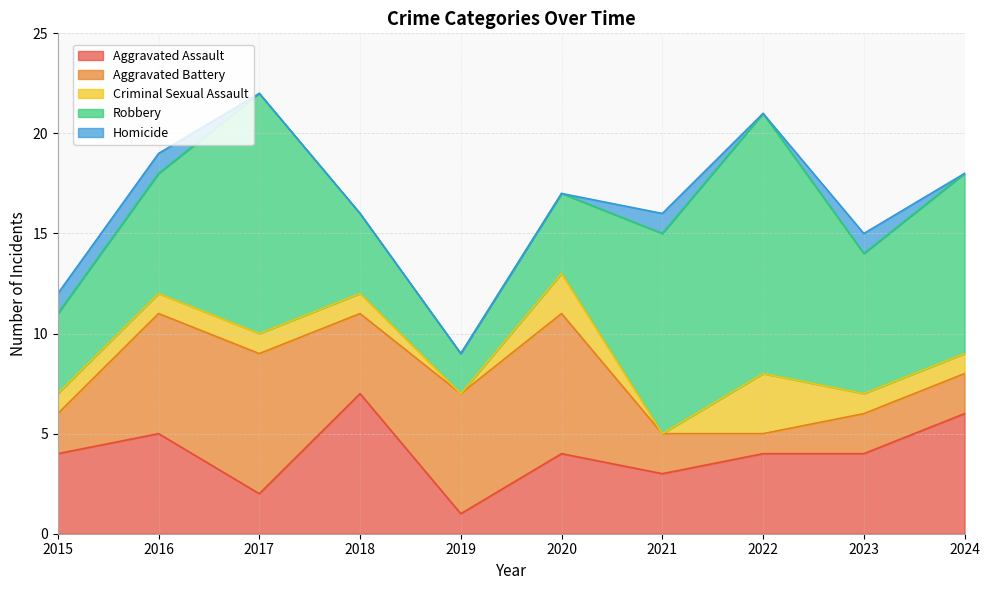

What are all the series names shown in the legend?

Aggravated Assault, Aggravated Battery, Criminal Sexual Assault, Robbery, Homicide